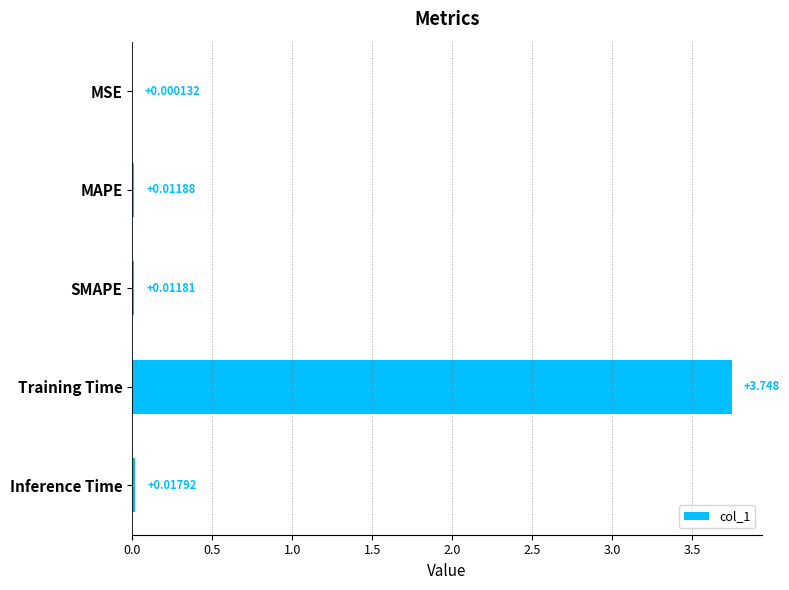

Which category has the highest value across all series?

Training Time